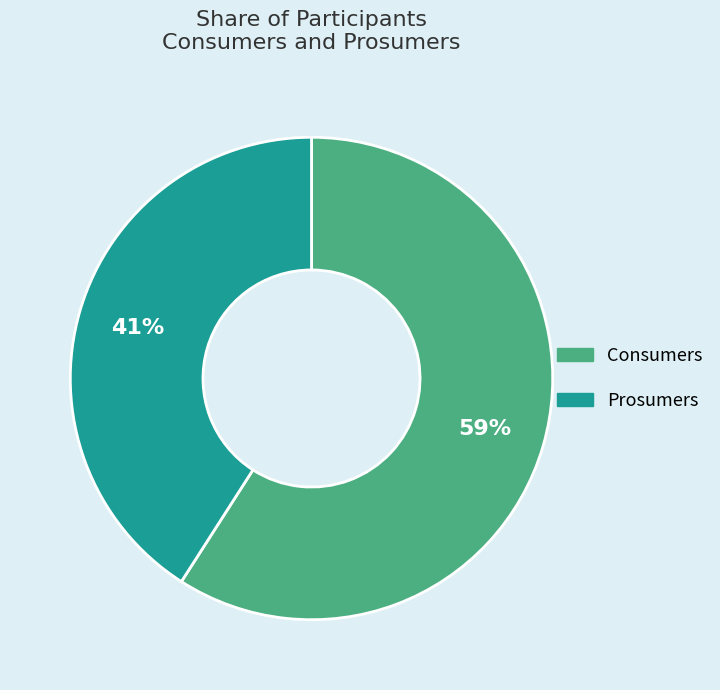

Which slice is the smallest?

Prosumers